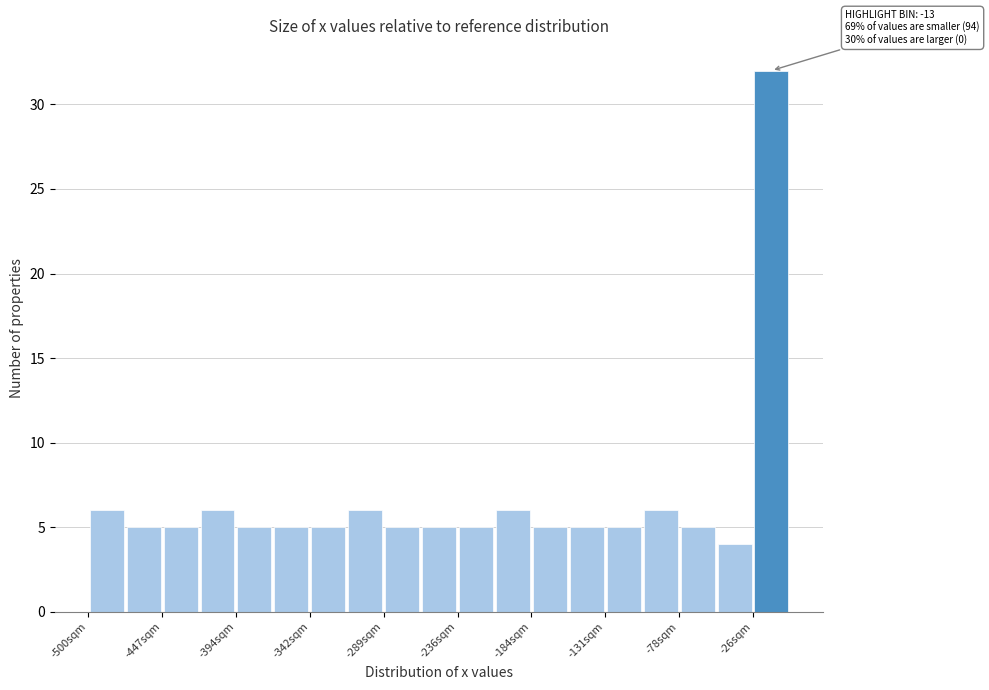

Around what value on the x-axis is the tallest bar? Give the approximate position of its centre, as read against the axis.

-10